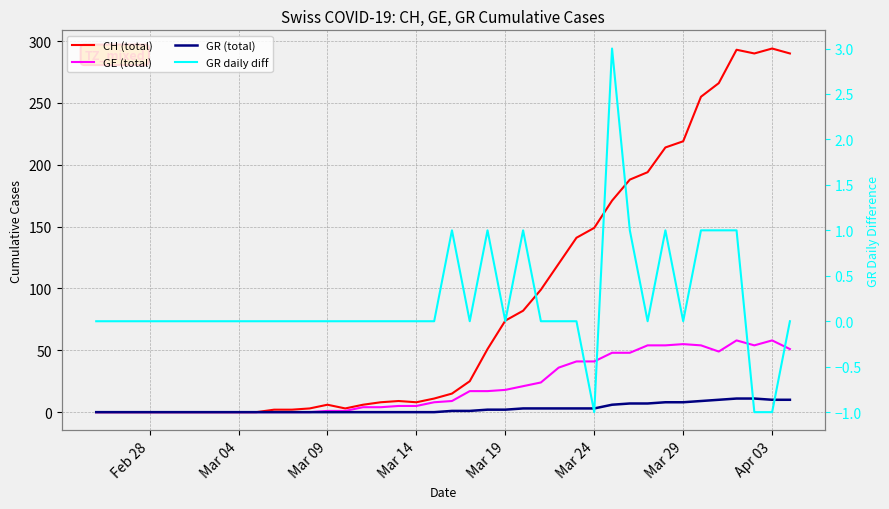

Reading left to right, list all the values displayed in this chart.

CH (total): 0	0	0	0	0	0	0	0	0	0	2	2	3	6	3	6	8	9	8	11	15	25	51	74	82	99	120	141	149	171	188	194	214	219	255	266	293	290	294	290
GE (total): 0	0	0	0	0	0	0	0	0	0	0	0	0	1	1	4	4	5	5	8	9	17	17	18	21	24	36	41	41	48	48	54	54	55	54	49	58	54	58	51
GR (total): 0	0	0	0	0	0	0	0	0	0	0	0	0	0	0	0	0	0	0	0	1	1	2	2	3	3	3	3	3	6	7	7	8	8	9	10	11	11	10	10
GR daily diff: 0	0	0	0	0	0	0	0	0	0	0	0	0	0	0	0	0	0	0	0	1	0	1	0	1	0	0	0	-1	3	1	0	1	0	1	1	1	-1	-1	0